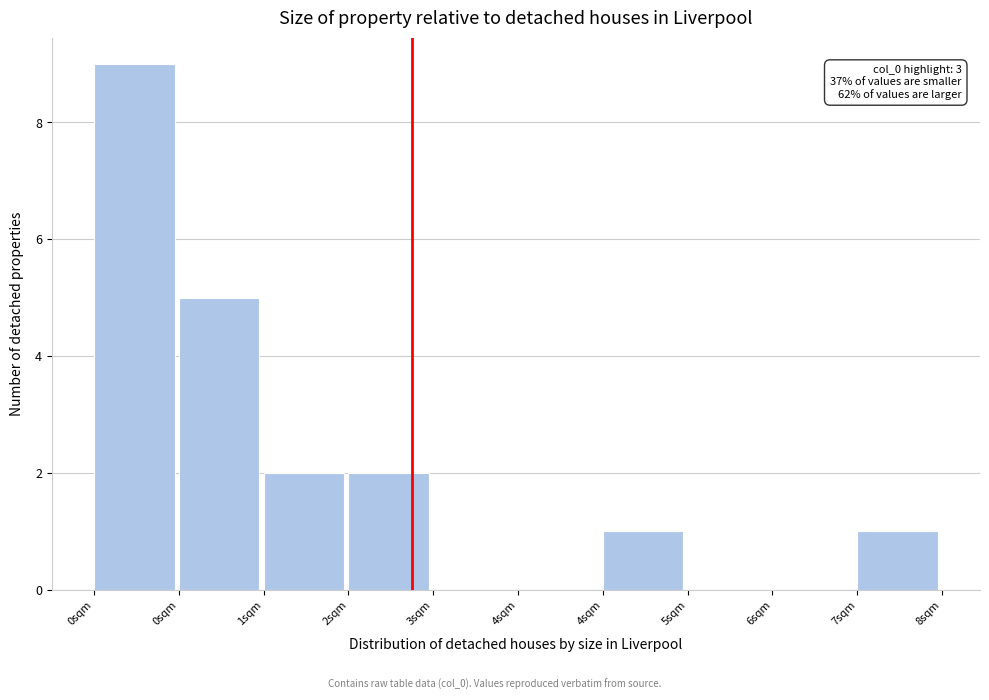

How many categories are shown in the chart?

10